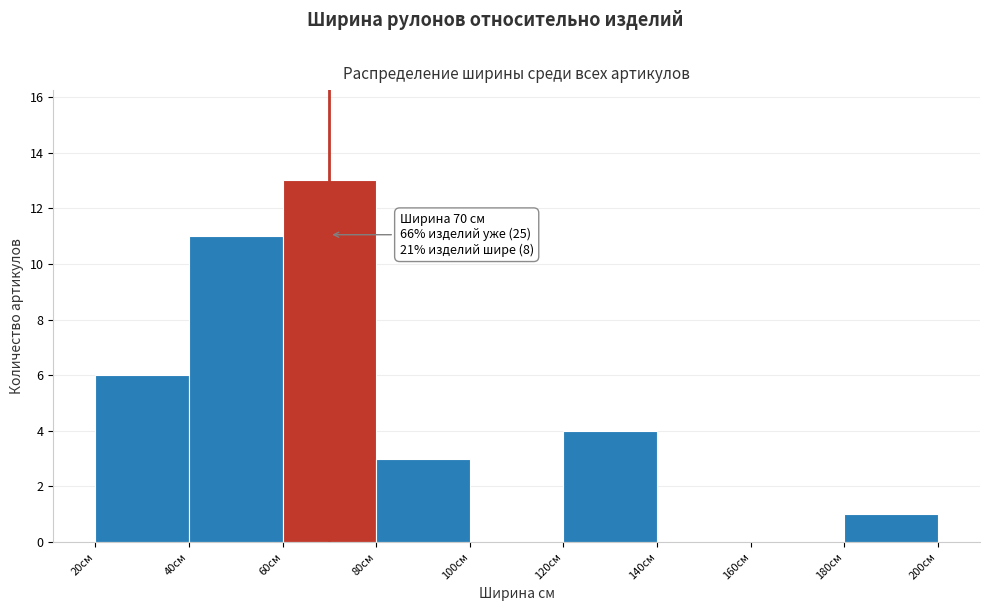

Which range on the x-axis has the tallest bar?

60 to 80